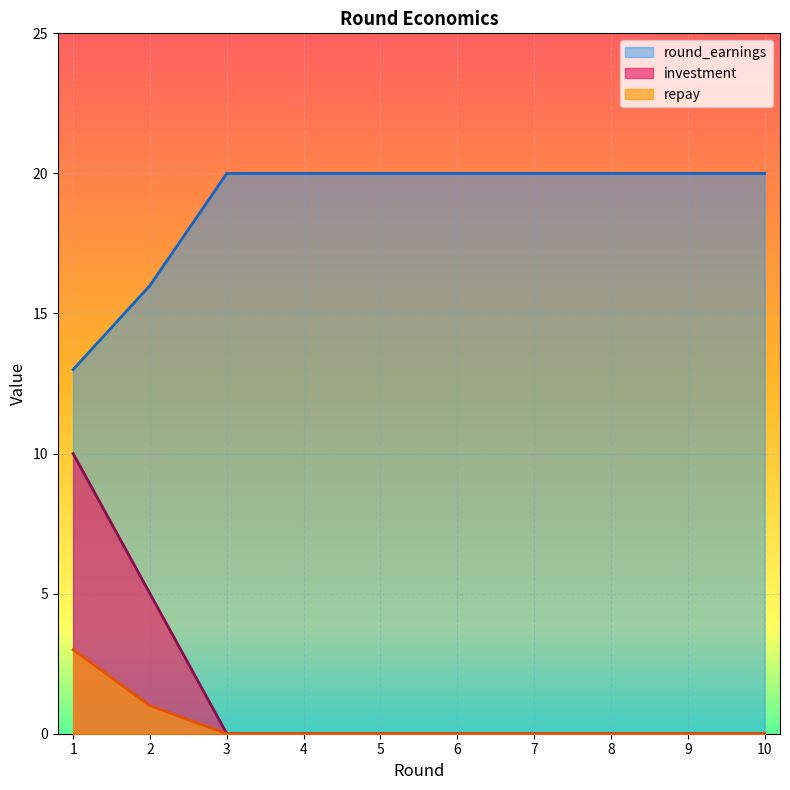

How many positive values does the investment series have?

2